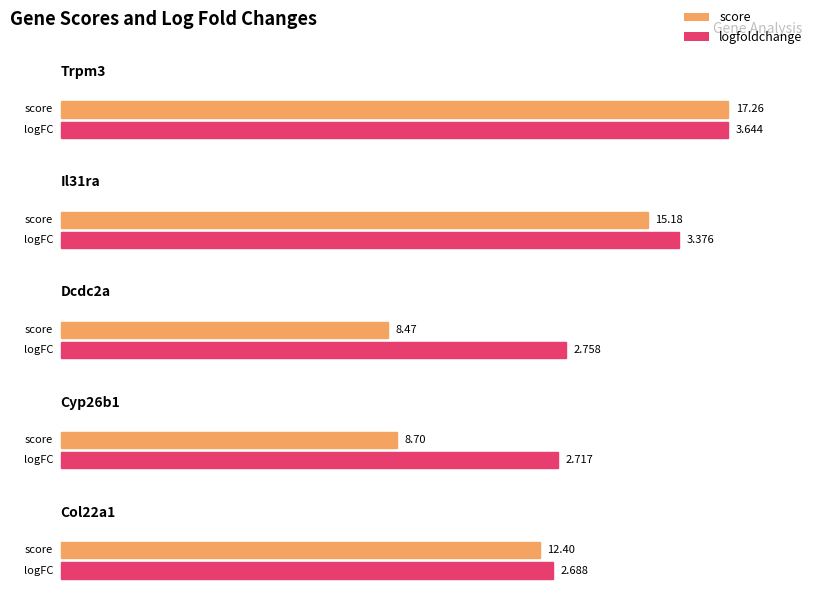

At Il31ra, list the series in order from smallest to largest.

logfoldchange, score